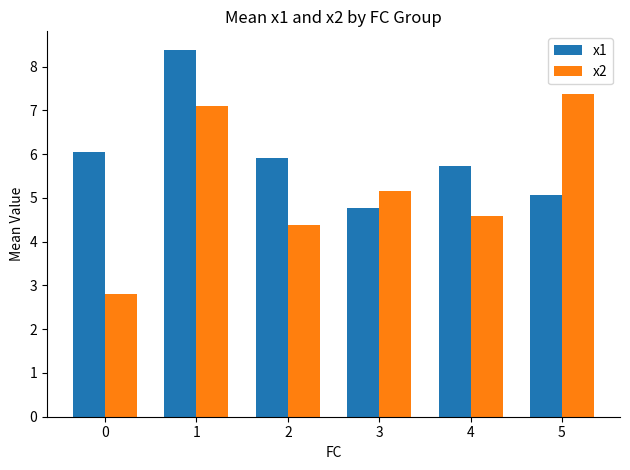

What is the average value of the x2 series?

5.2